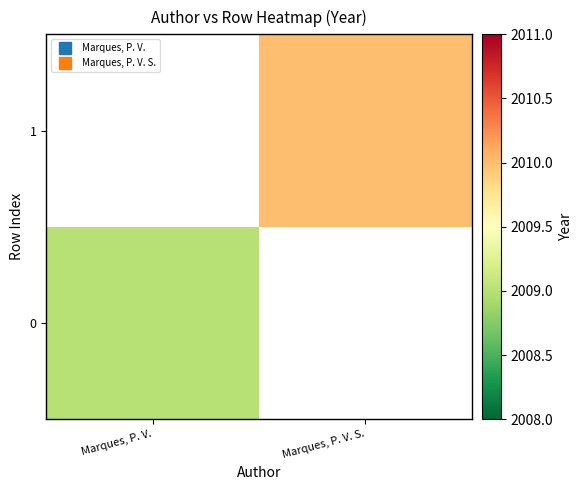

Which category has the highest value in the 0 series?

Marques, P. V.